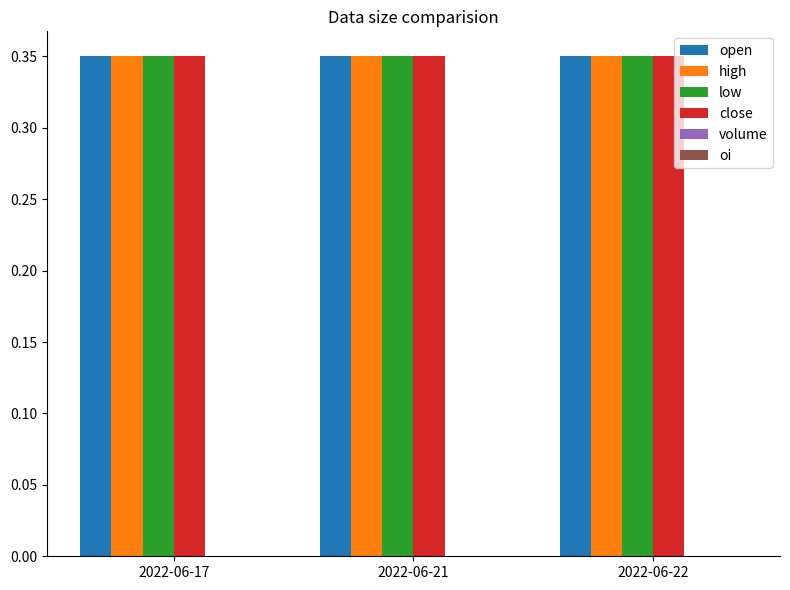

What are all the series names shown in the legend?

open, high, low, close, volume, oi